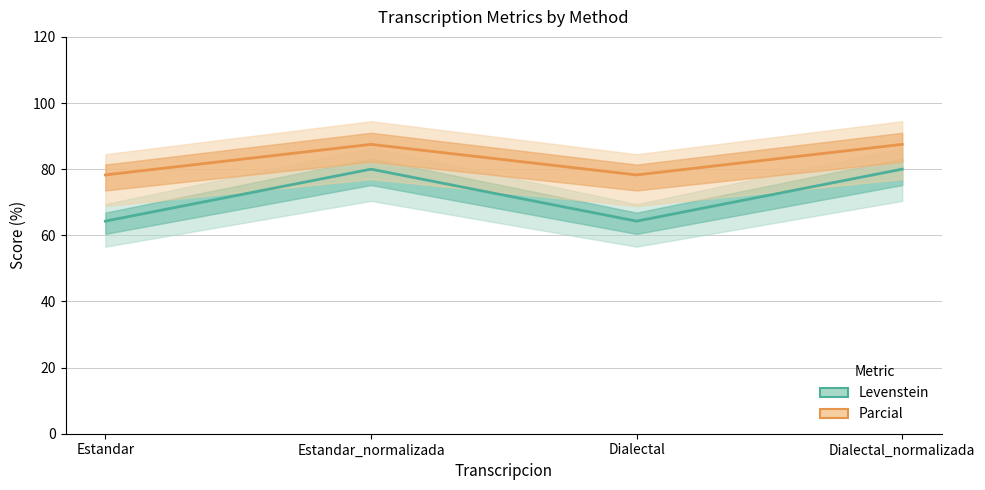

At which category is the sum across all series the highest?

Estandar_normalizada